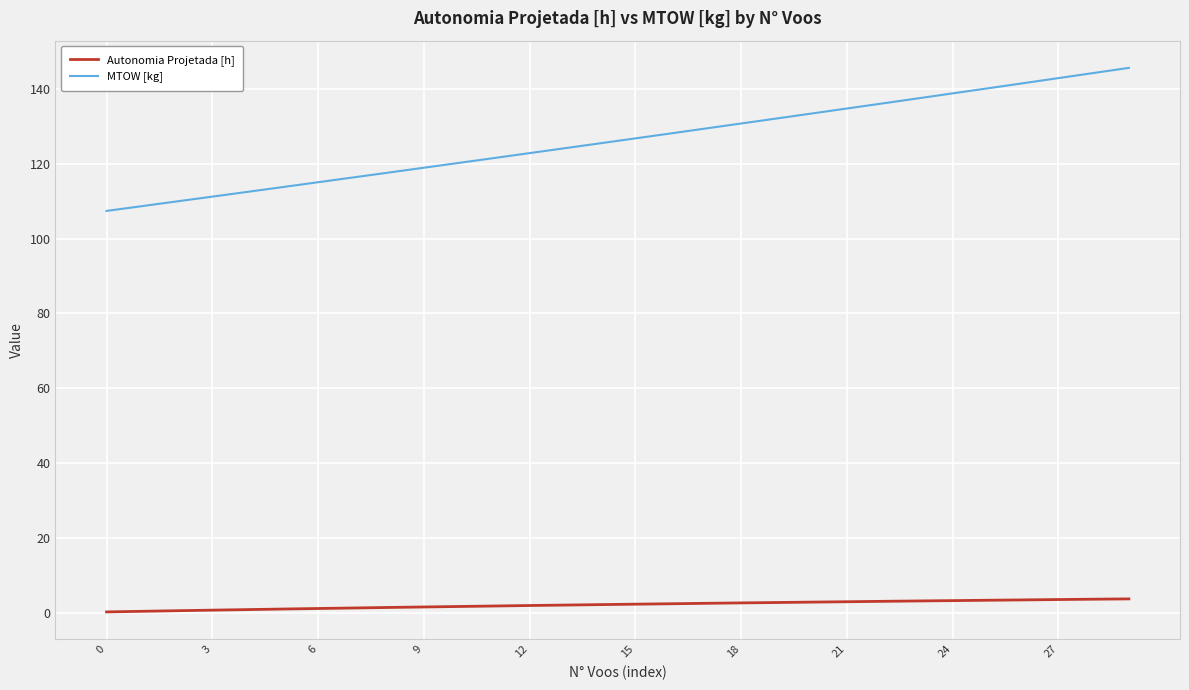

What is the difference between the maximum and minimum values in the Autonomia Projetada [h] series?

3.5